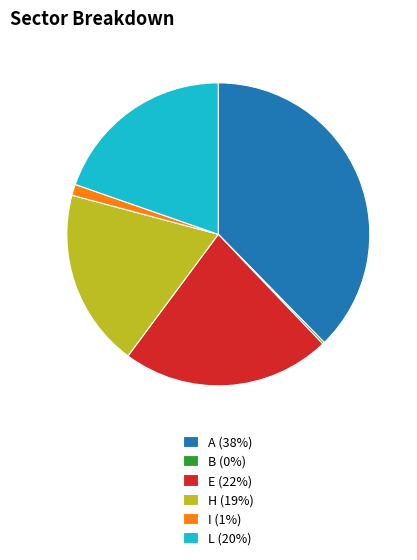

Between E (22%) and H (19%), which is larger?

E (22%)